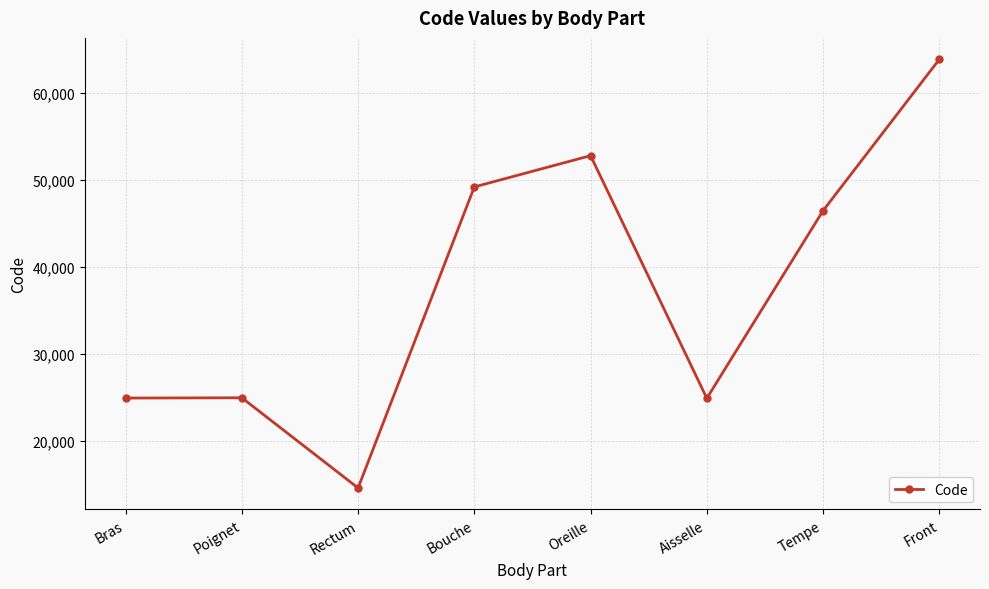

What is the smallest value displayed?

14544